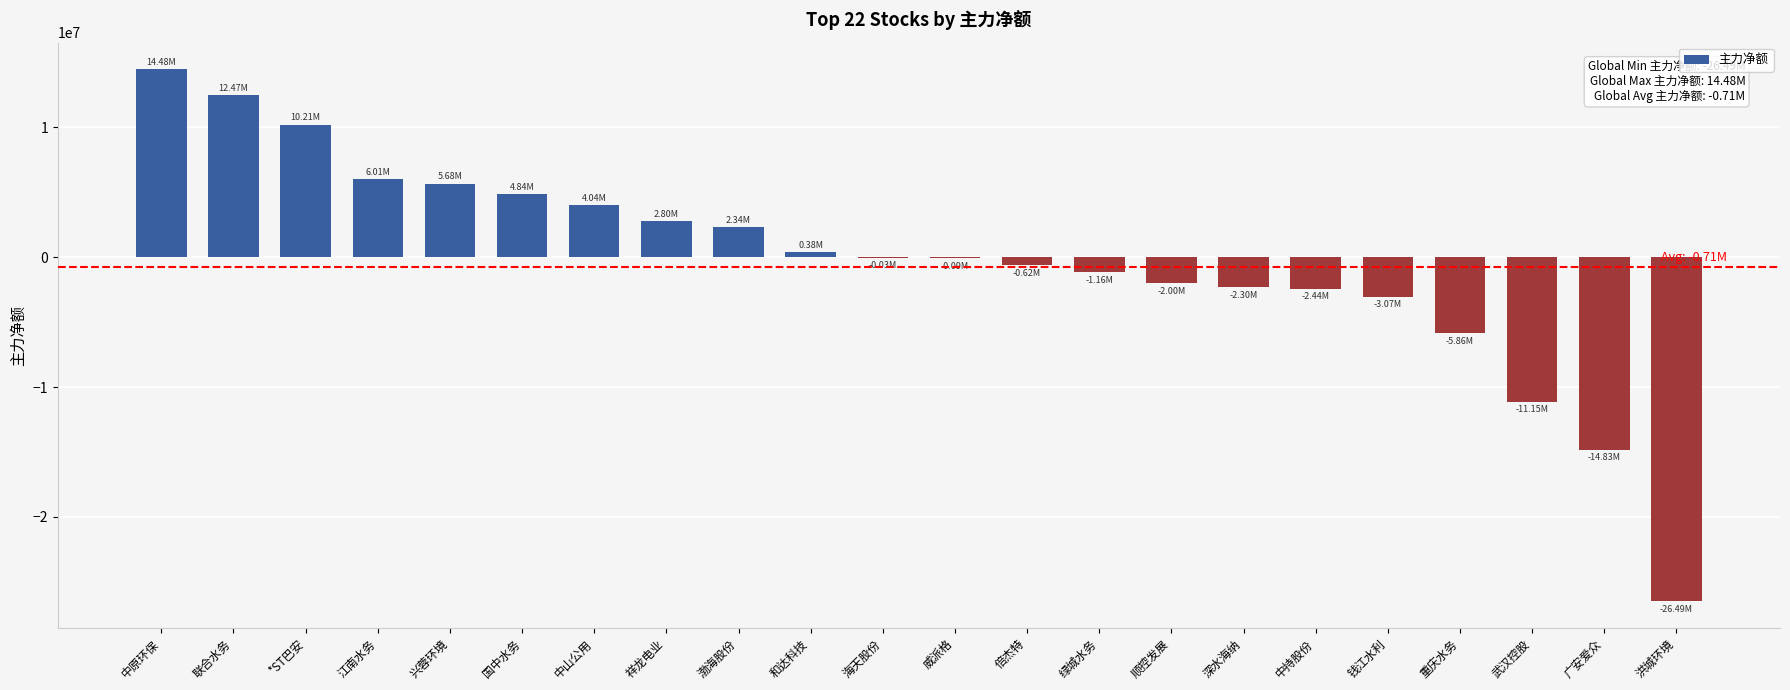

At which category does the chart reach its peak across all series?

中原环保